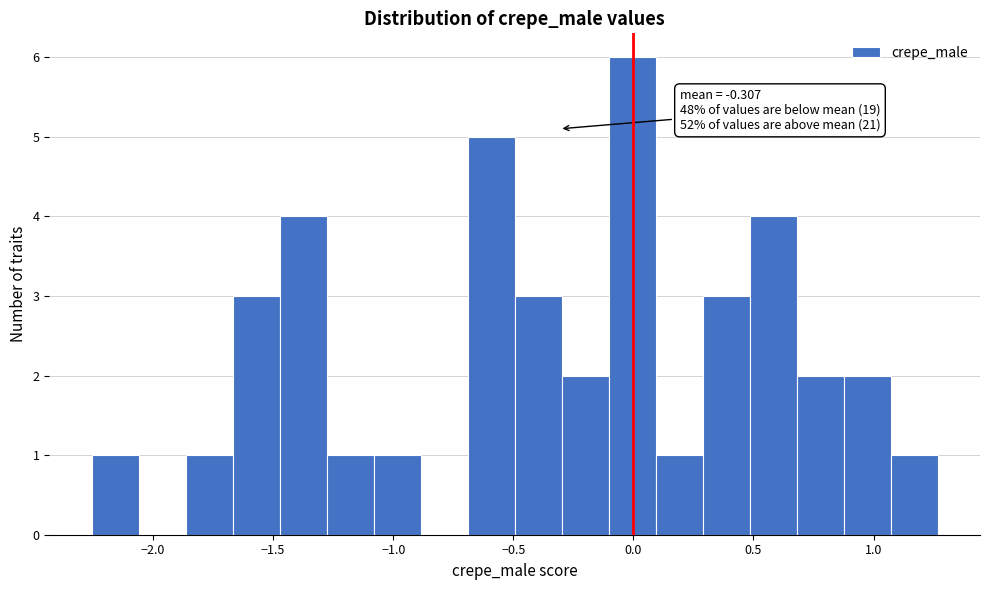

Around what value on the x-axis is the tallest bar? Give the approximate position of its centre, as read against the axis.

0.00